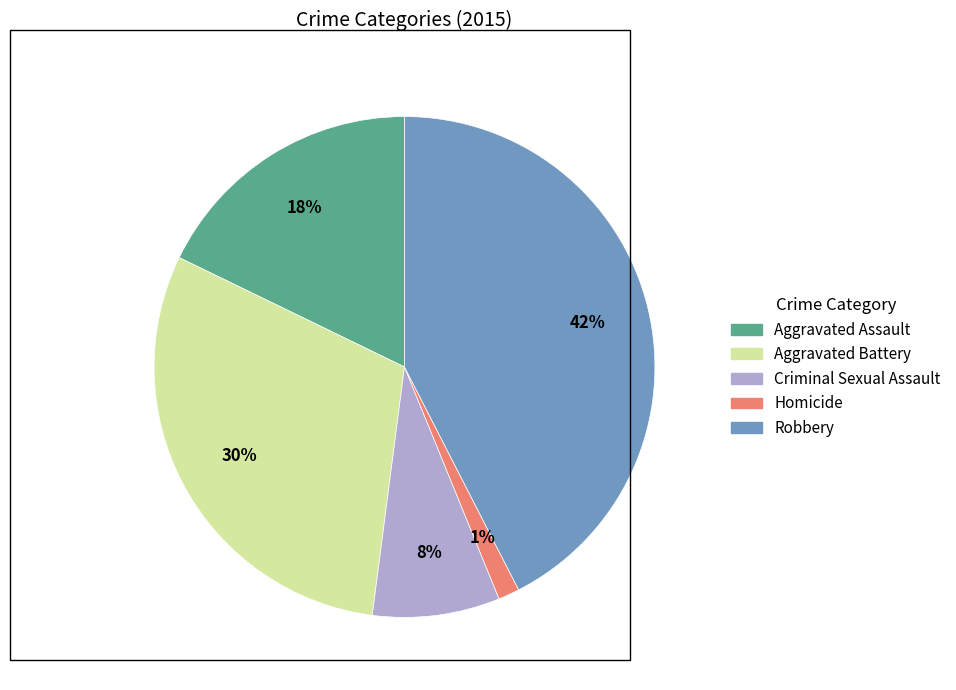

Is there any slice that represents more than half of the pie?

No